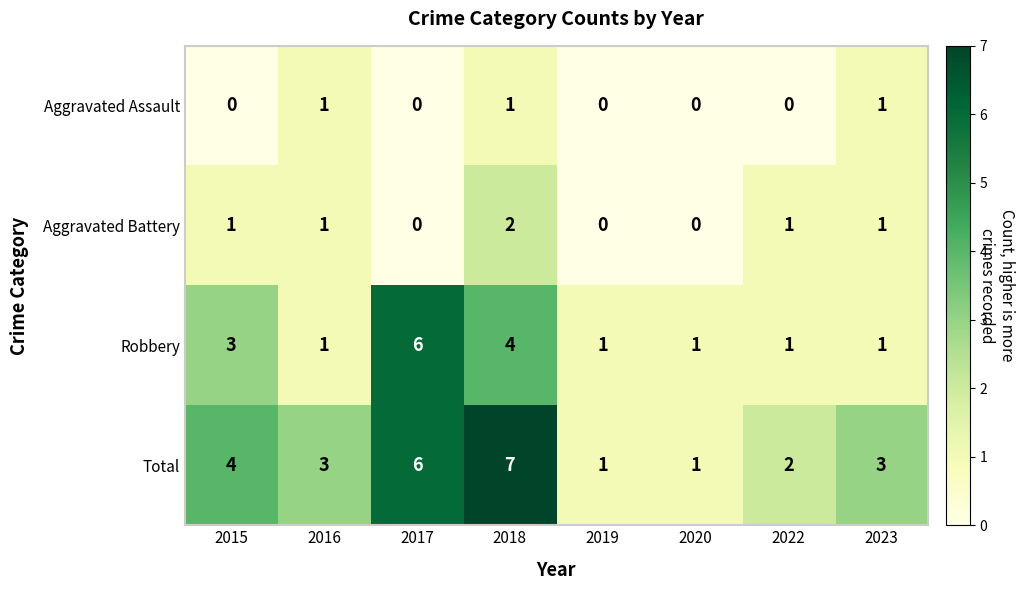

Which series changed the most between 2018 and 2023?

Total